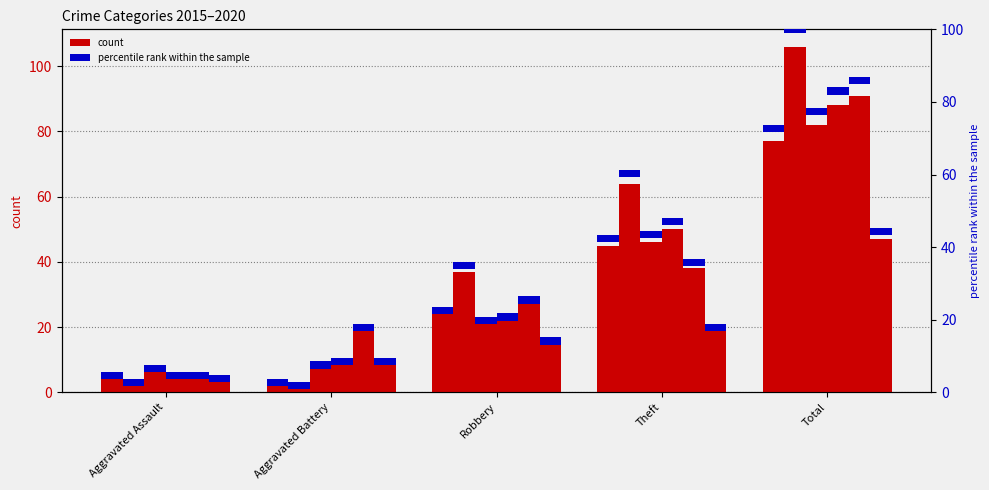

What position from the right is Robbery?

3